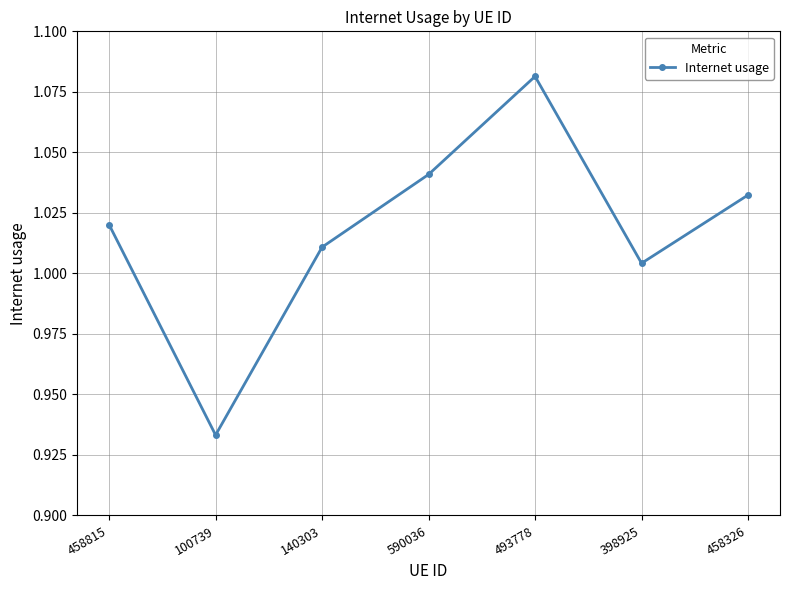

Rank the categories by value from lowest to highest.

100739, 398925, 140303, 458815, 458326, 590036, 493778